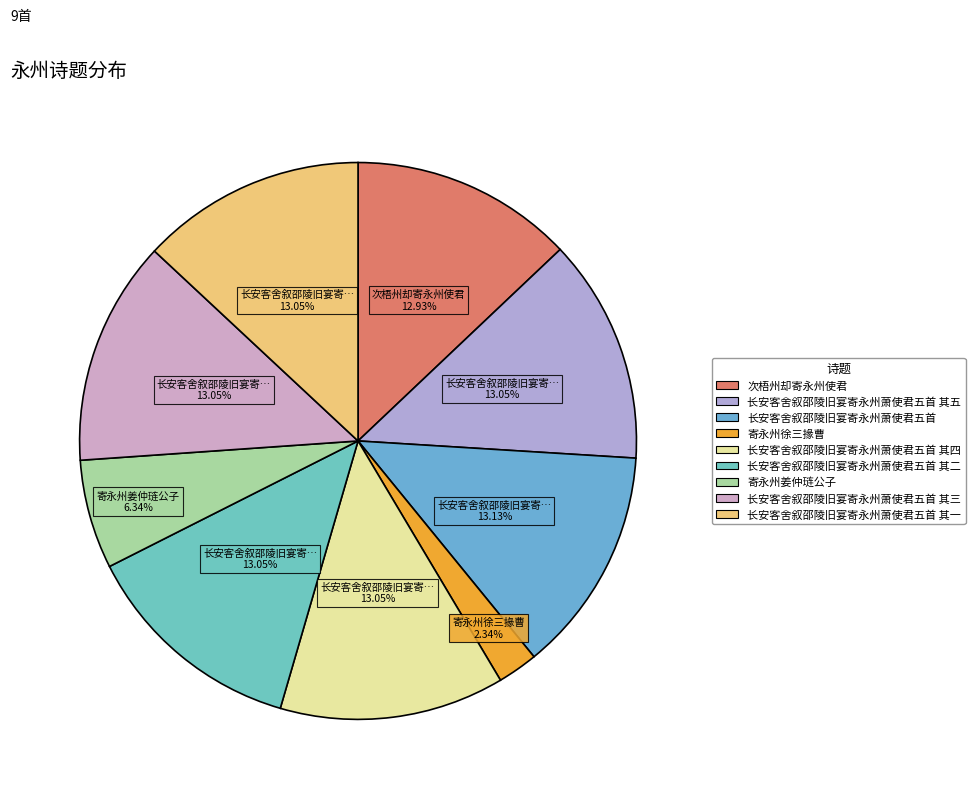

Which category has the biggest portion of the pie?

长安客舍叙邵陵旧宴寄永州萧使君五首